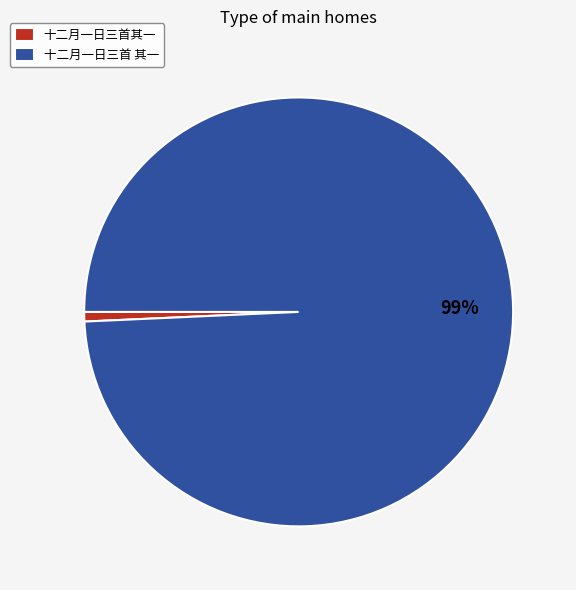

The 十二月一日三首其一 slice represents 11% of the pie. True or false?

False